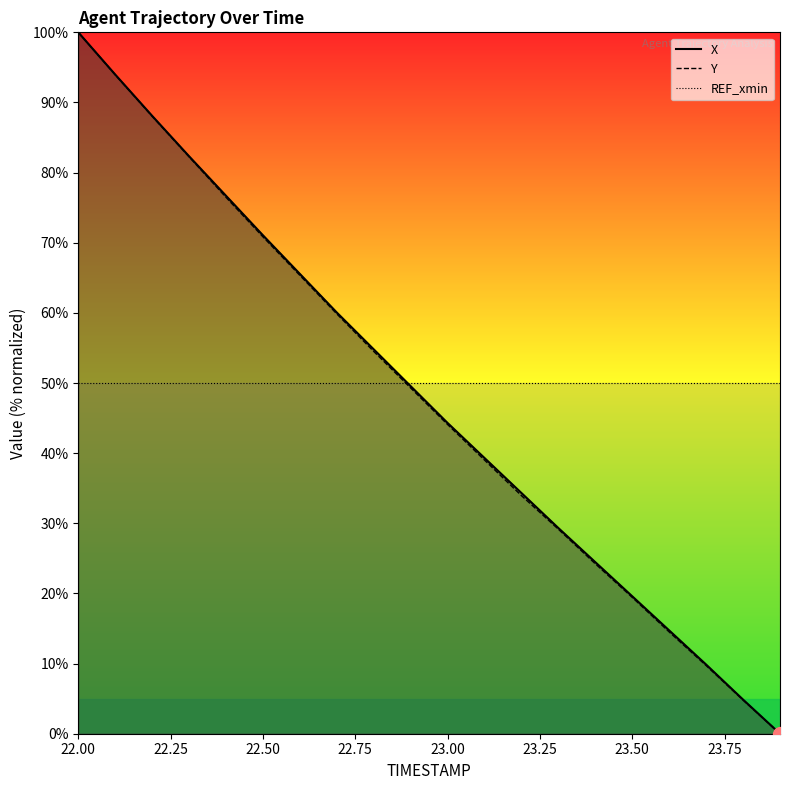

How many data points in Y are above 49?

10